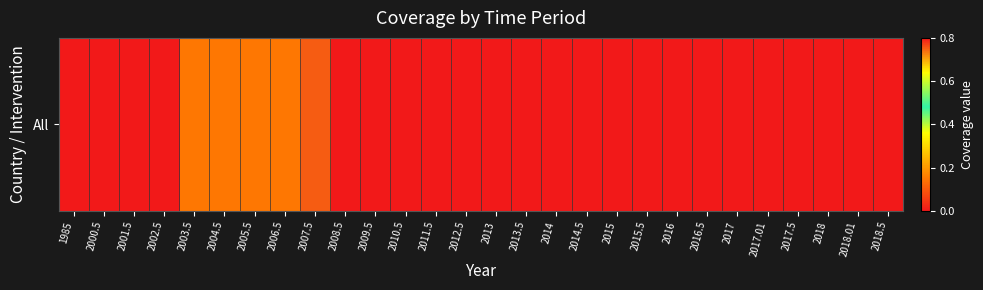

How many values are between 0 and 1?

28